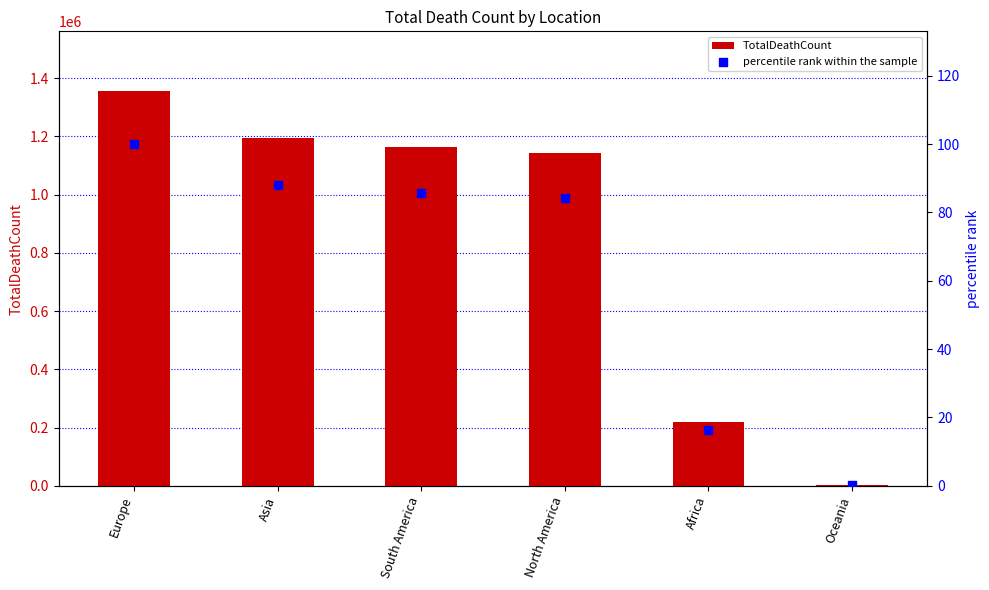

At which category is the sum across all series the highest?

Europe